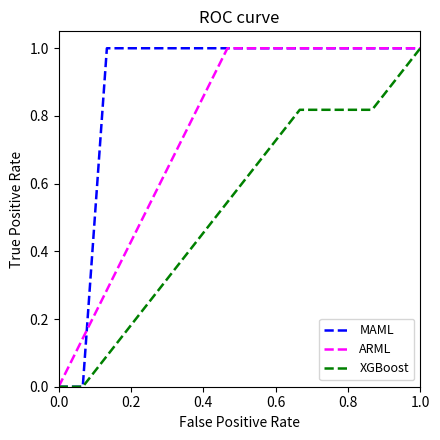

Which series has the largest total across all categories?

MAML